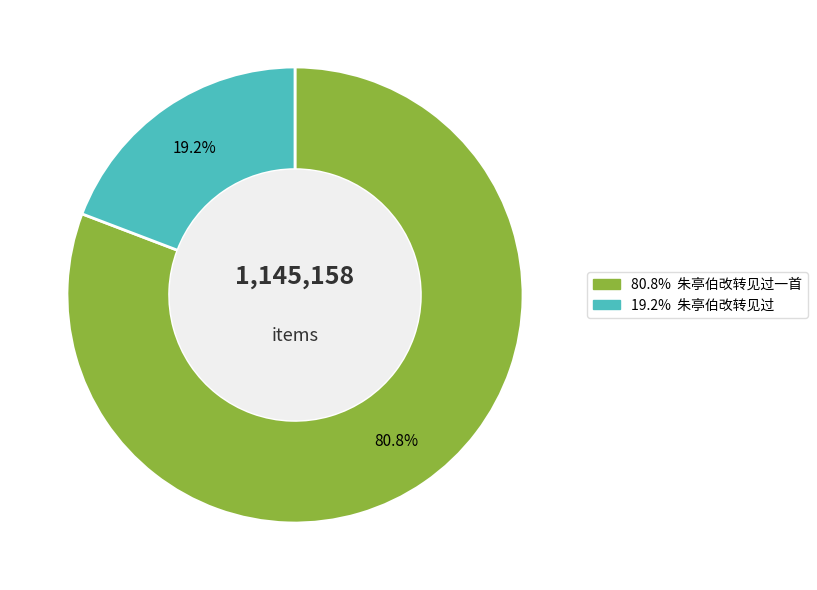

What percentage is NOT represented by 朱亭伯改转见过一首?

19.2%